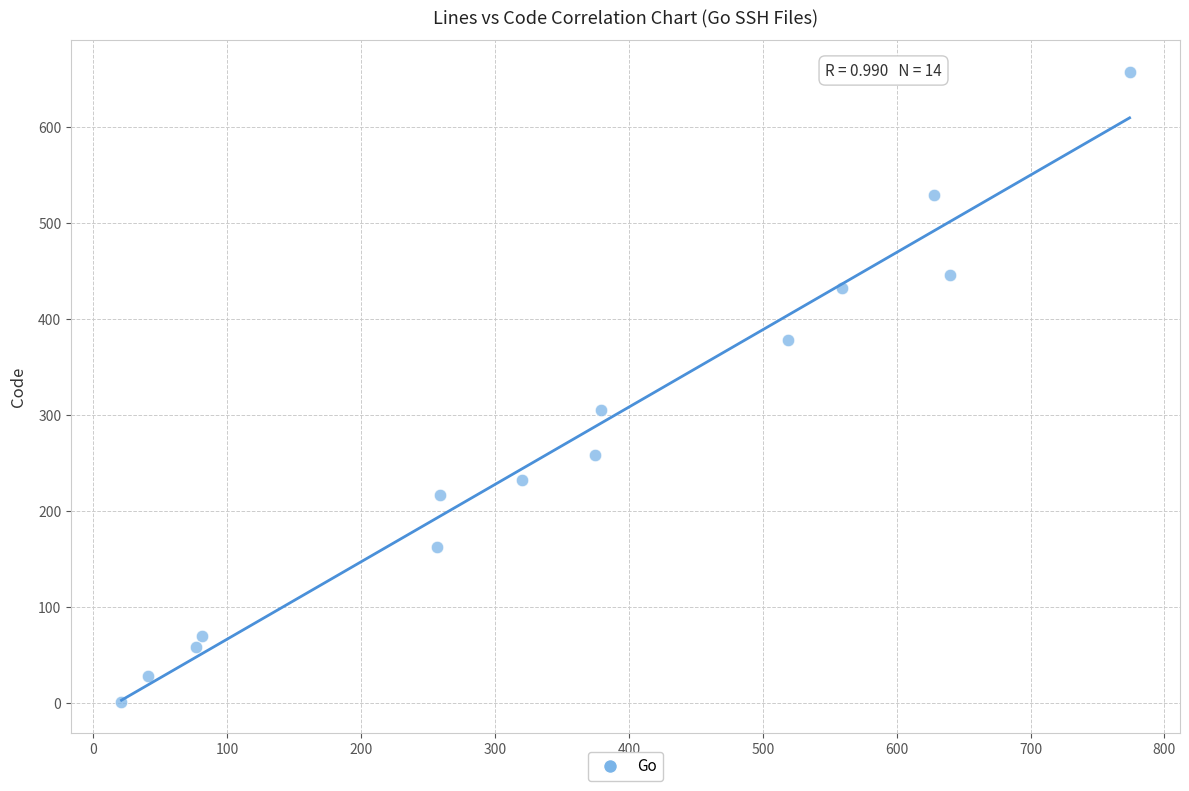

What is the range of X values (max minus min)?

753